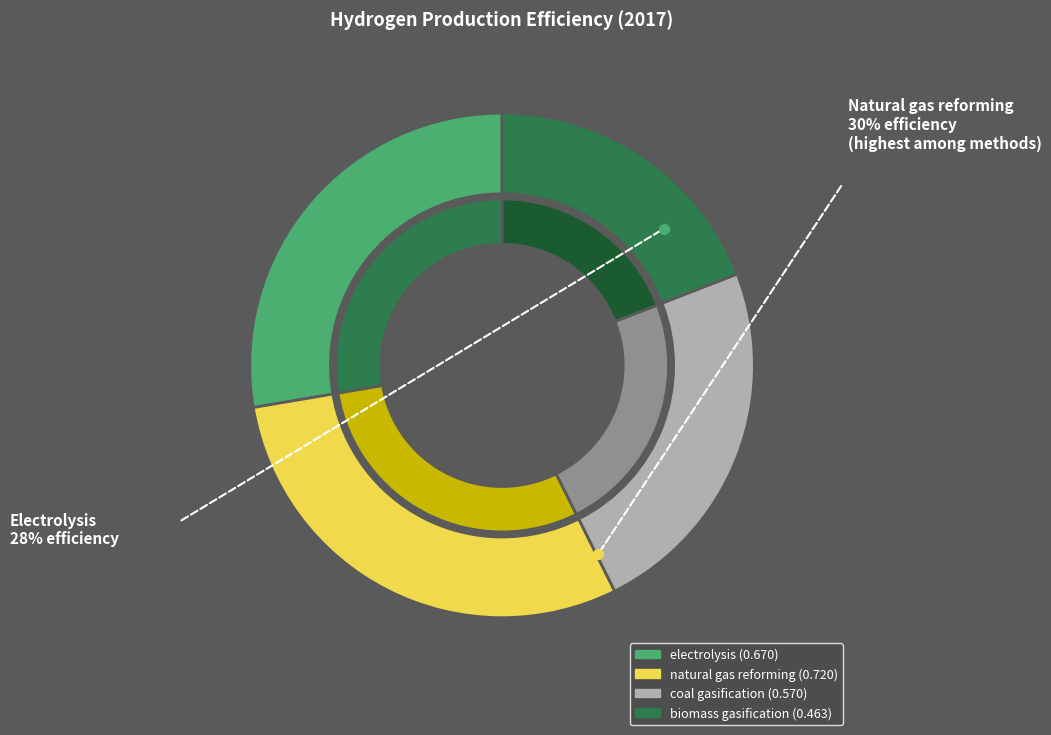

What percentage is NOT represented by biomass gasification?

80.9%